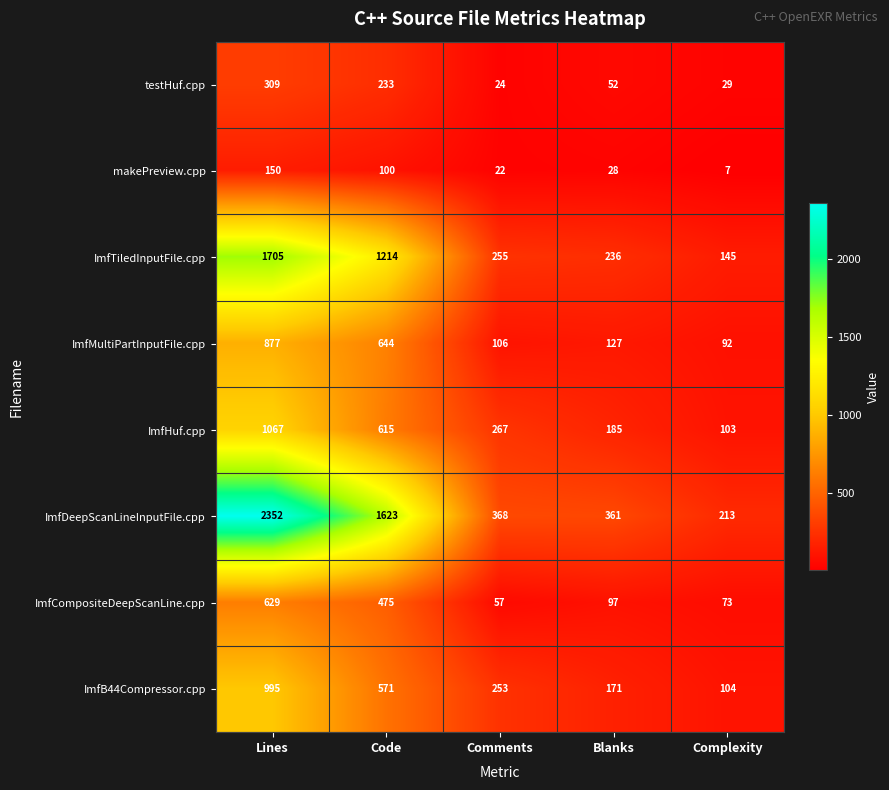

Is it true that ImfHuf.cpp equals 185 at Blanks?

True